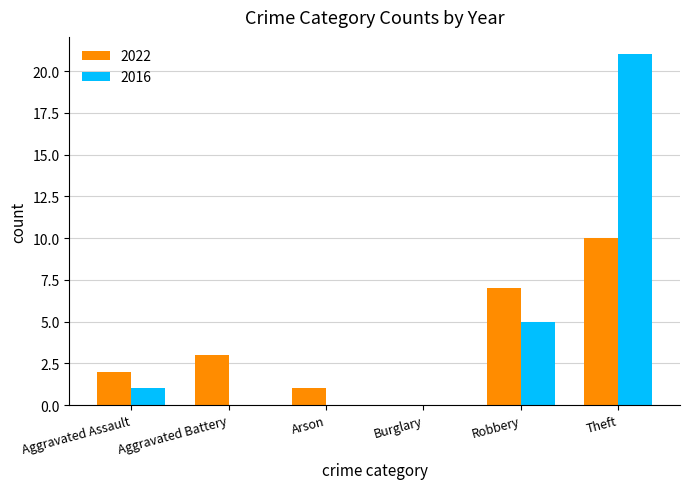

Where is 2016 nearest to the value 10?

Robbery